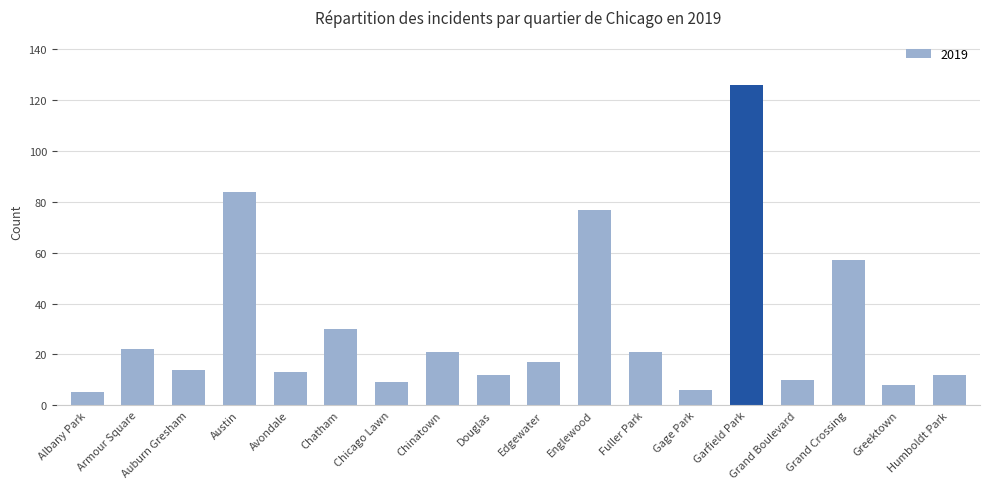

Is it true that the value at Englewood is 77?

True